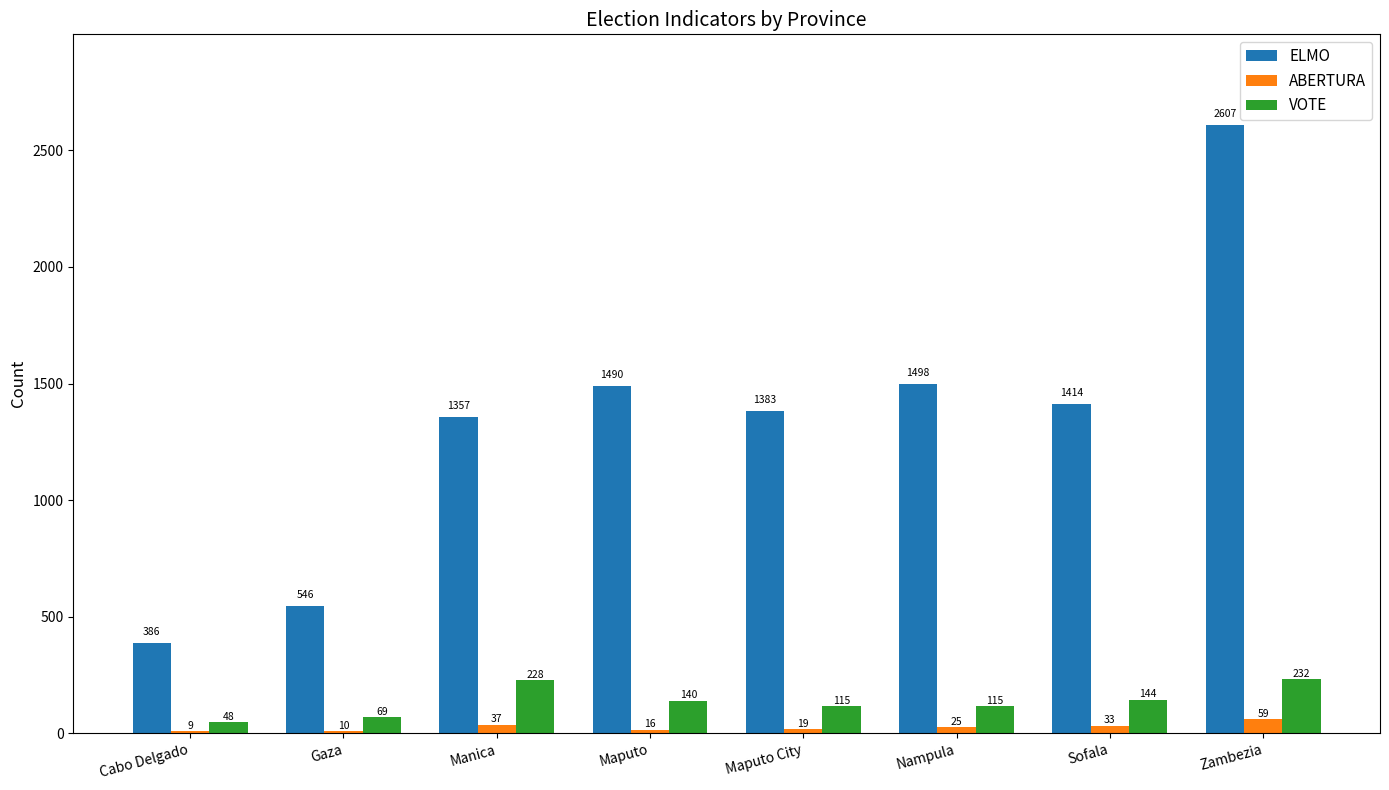

What is the approximate value of VOTE at Sofala, to the nearest 10?

140